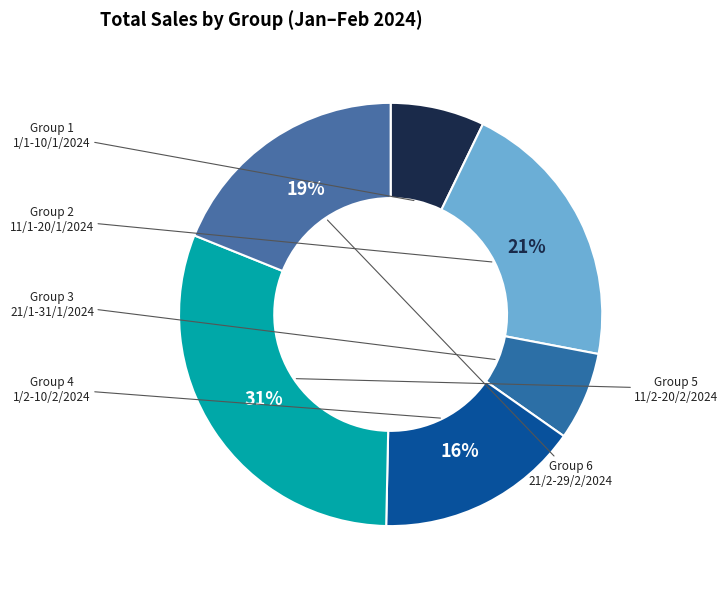

How many slices are in this pie chart?

6